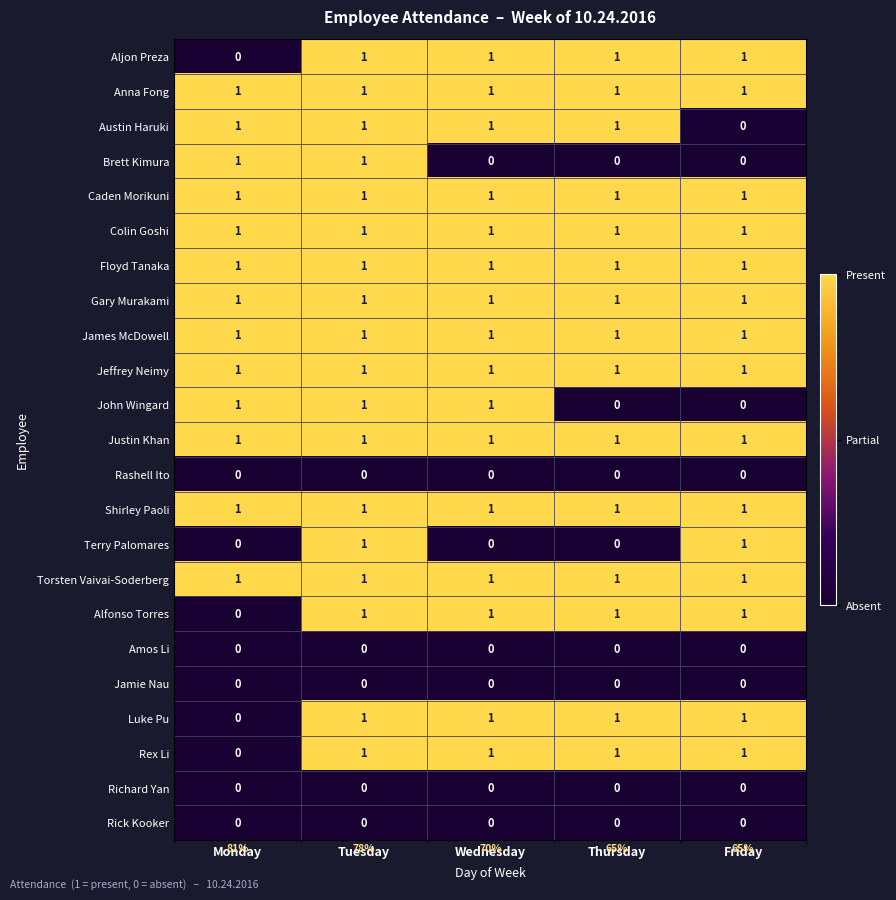

At which category is the sum across all series the highest?

Tuesday